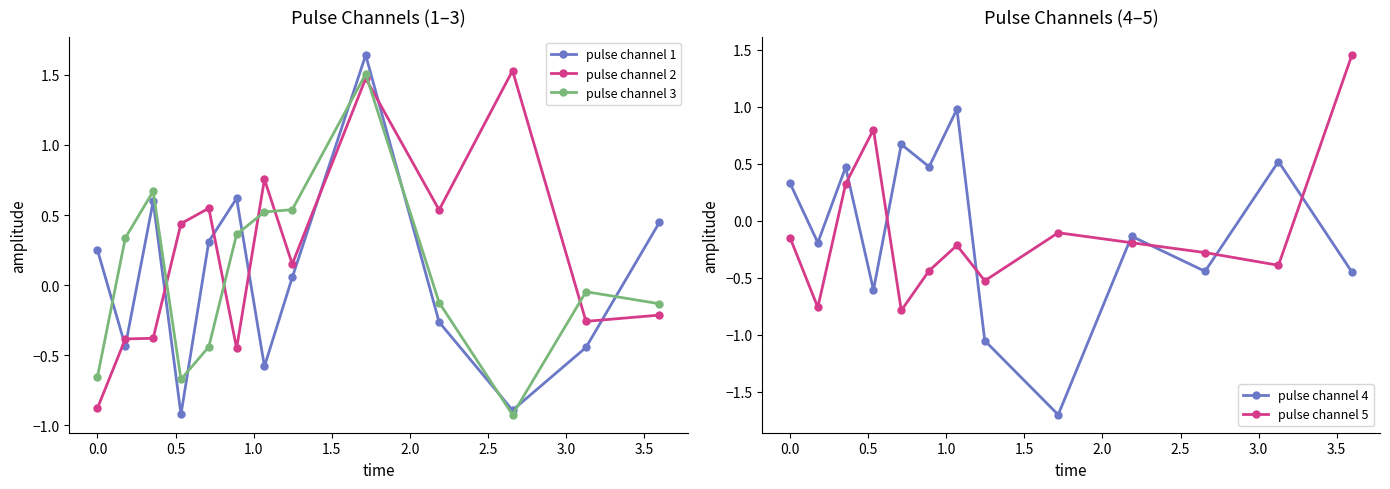

What are all the series names shown in the legend?

pulse channel 1, pulse channel 2, pulse channel 3, pulse channel 4, pulse channel 5